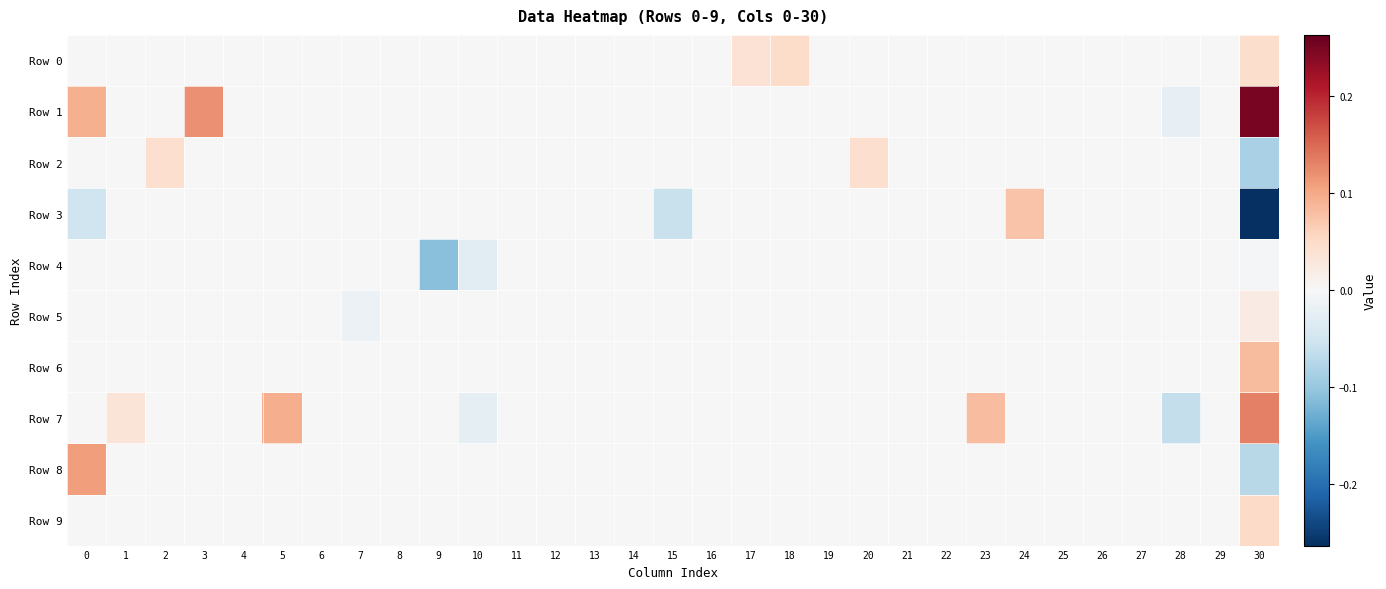

Which has a higher value, 6 or 20?

6